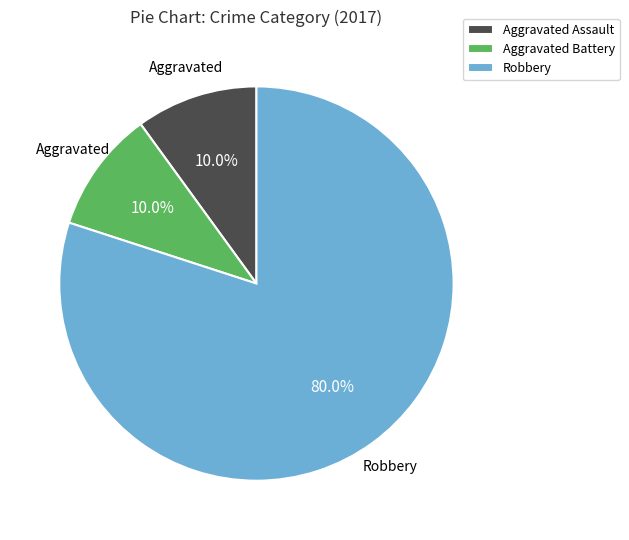

What portion of the pie excludes Robbery?

20.0%